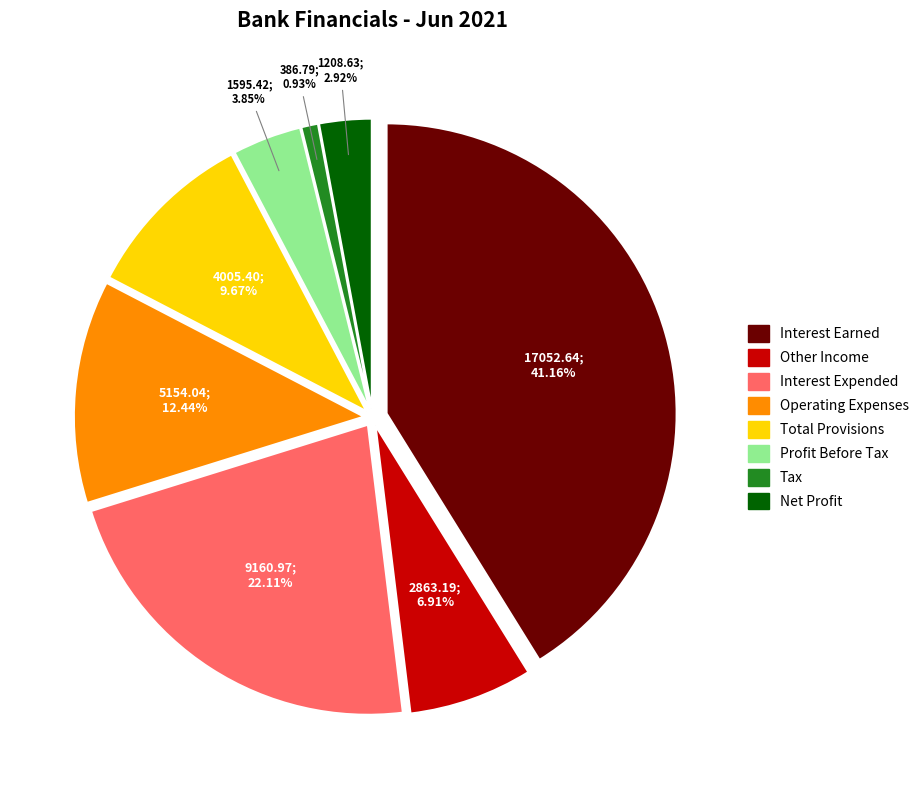

What percentage do Profit Before Tax and Net Profit together represent?

6.8%